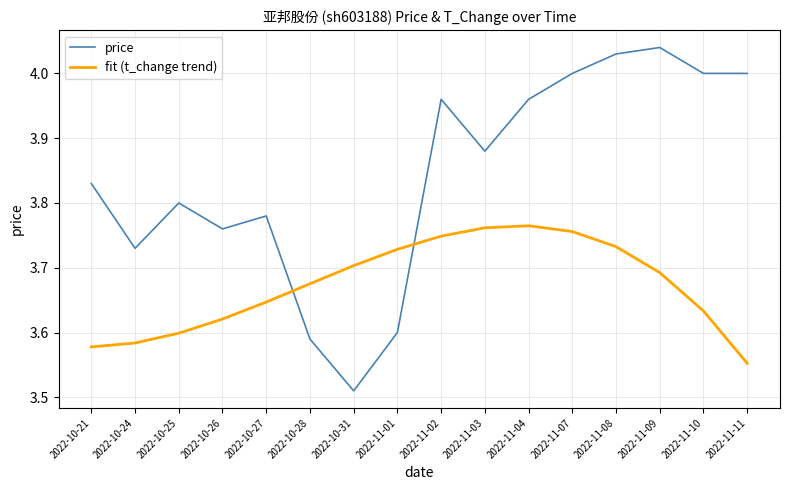

The fit (t_change trend) series shows 6.0 at 2022-11-08. True or false?

False